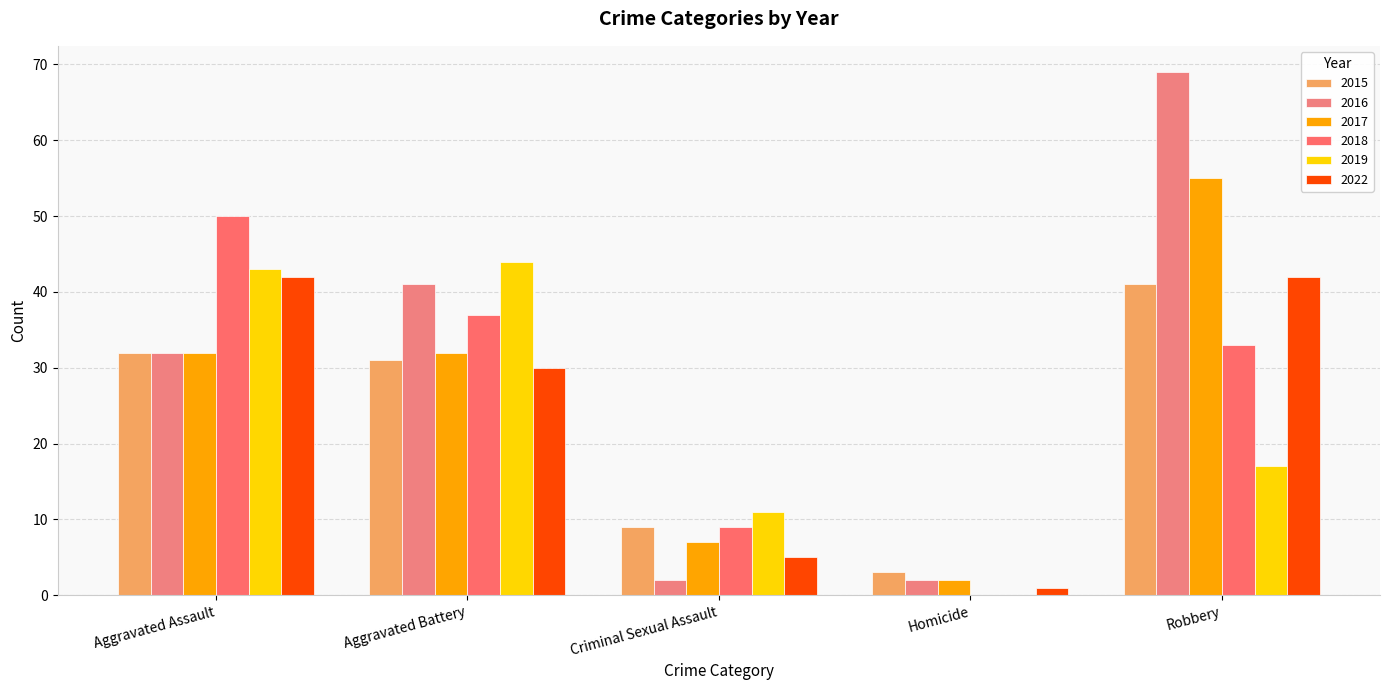

Which series changed the most between Criminal Sexual Assault and Homicide?

2019